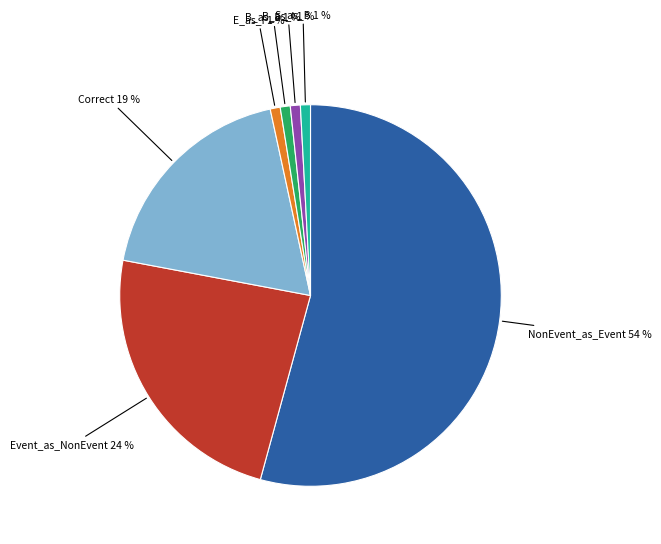

To the nearest percent, what is the average slice percentage?

14%